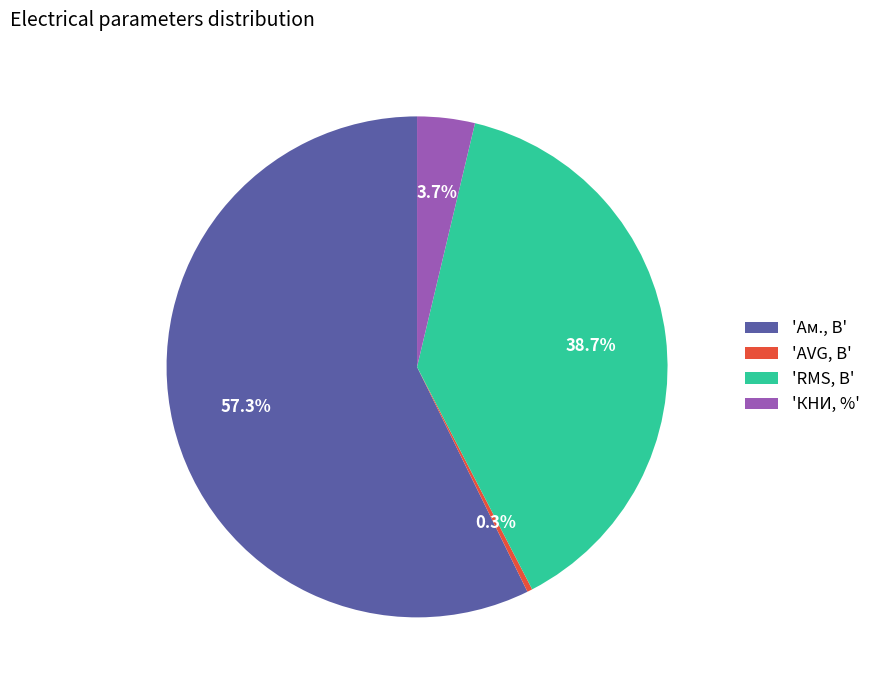

Do 'КНИ, %' and 'Ам., В' together represent more than half of the pie?

Yes